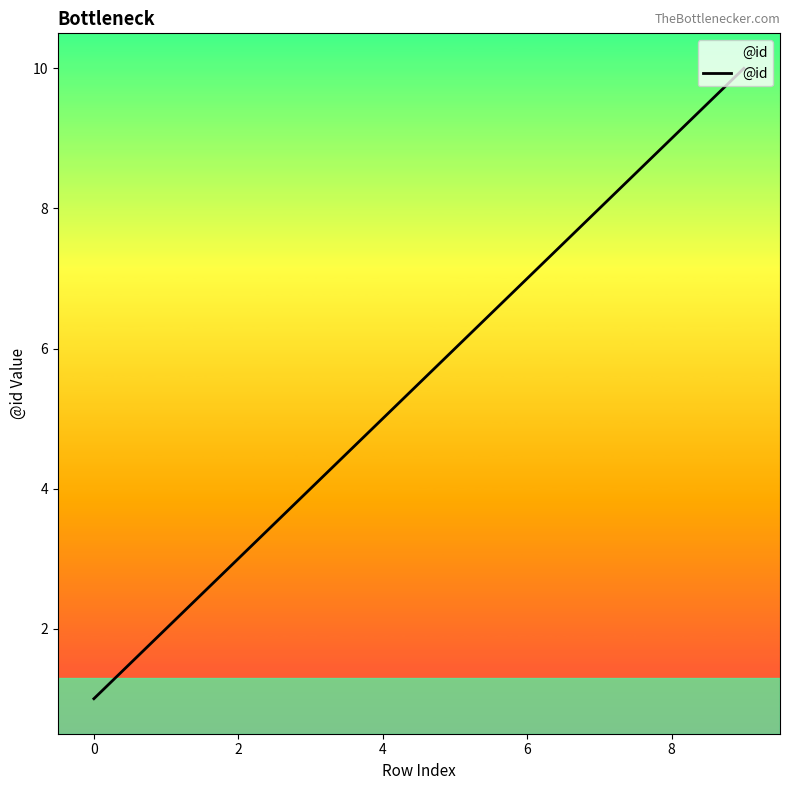

What is the maximum value shown in the chart?

10